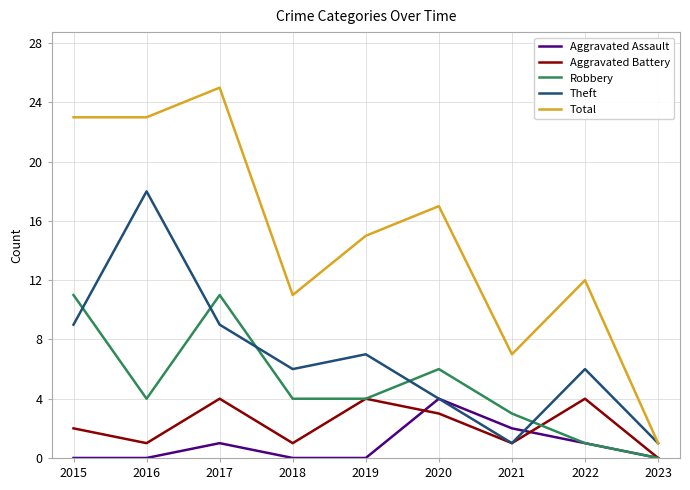

How many distinct data groups are displayed?

5